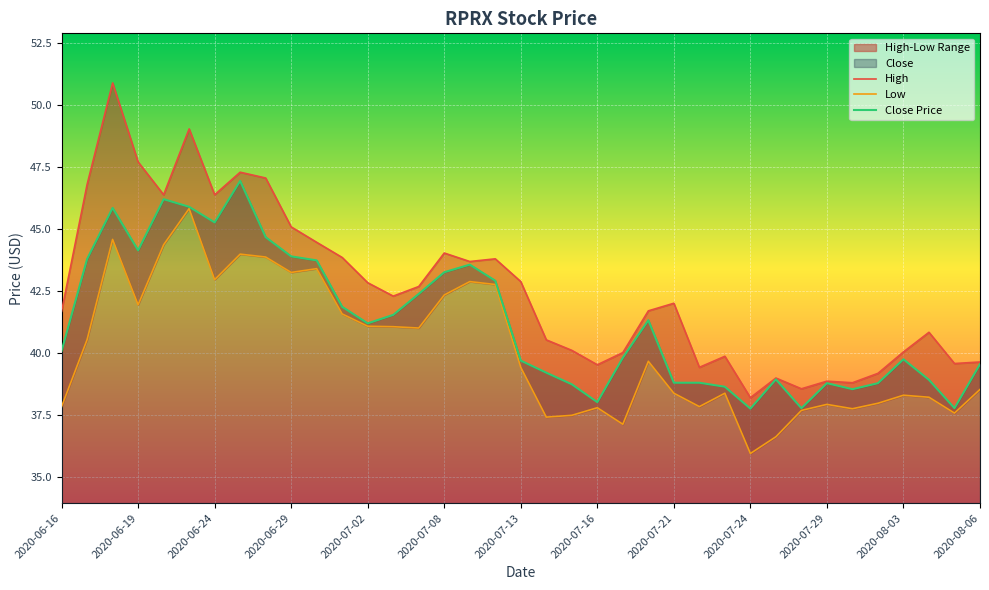

What is the sum of the Close Price values at 2020-07-08 and 2020-07-29?

82.0